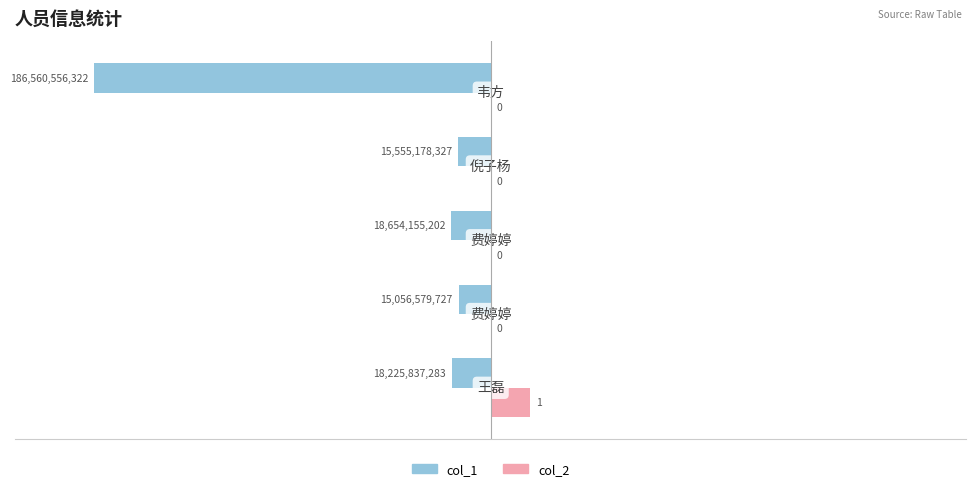

Which series has the largest total across all categories?

col_2